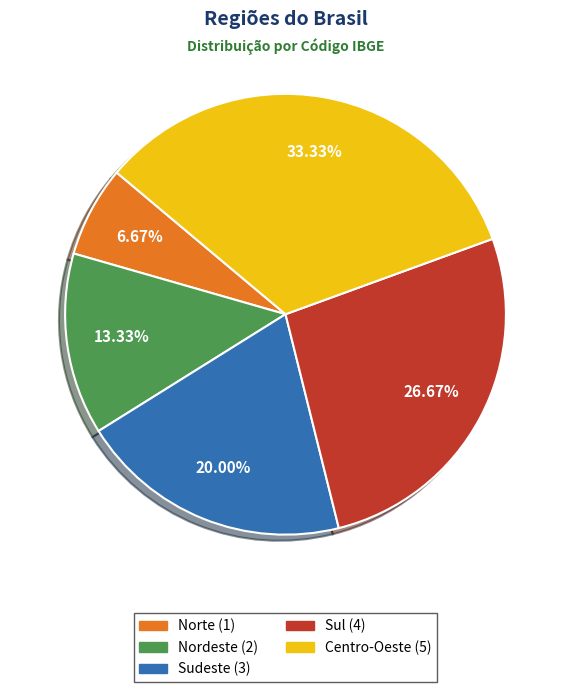

What percentage do Nordeste and Norte together represent?

20.0%